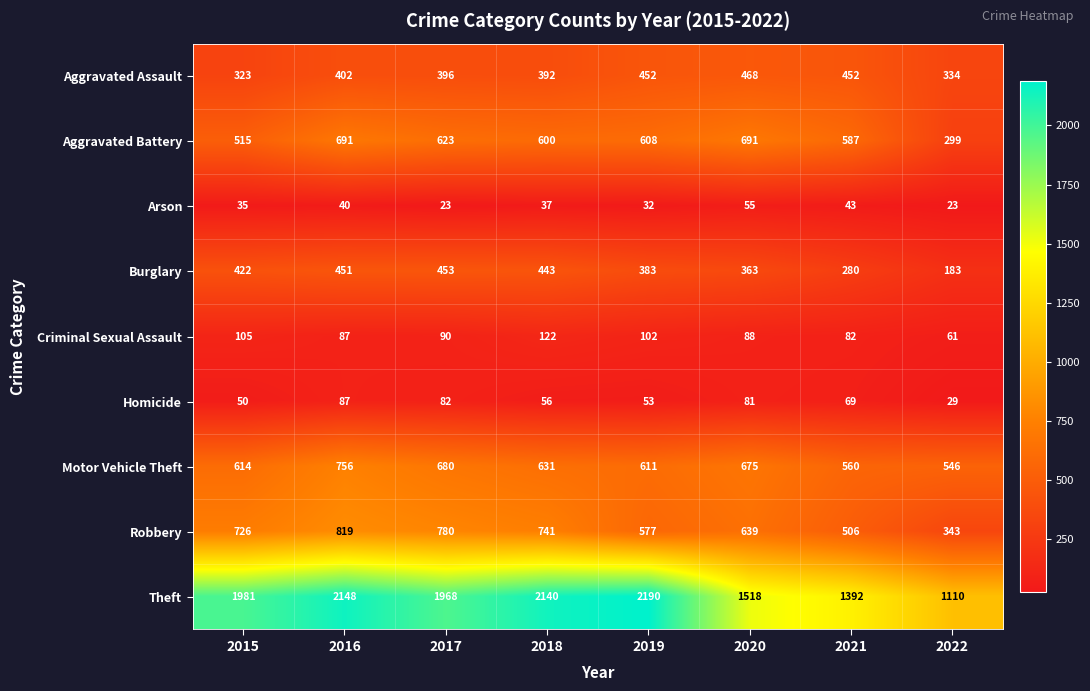

Which series has the widest spread of values?

Theft